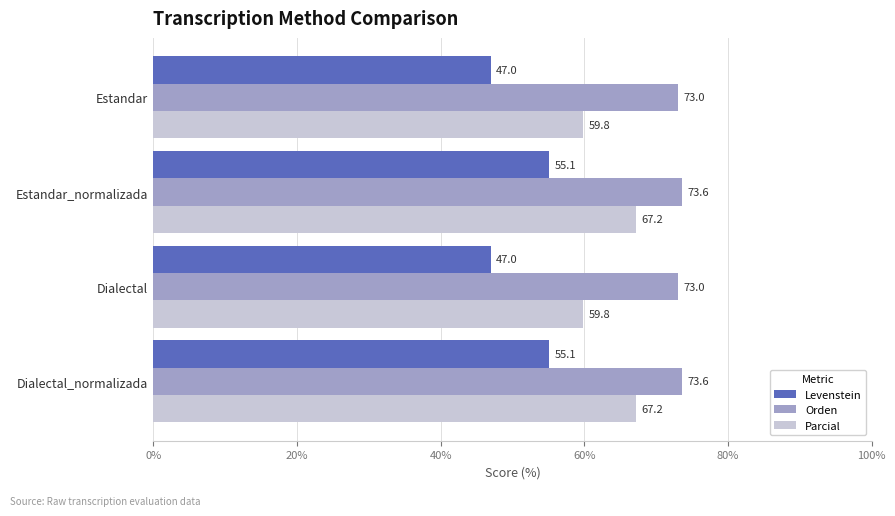

What is the difference between the highest and lowest values at Dialectal_normalizada?

18.5